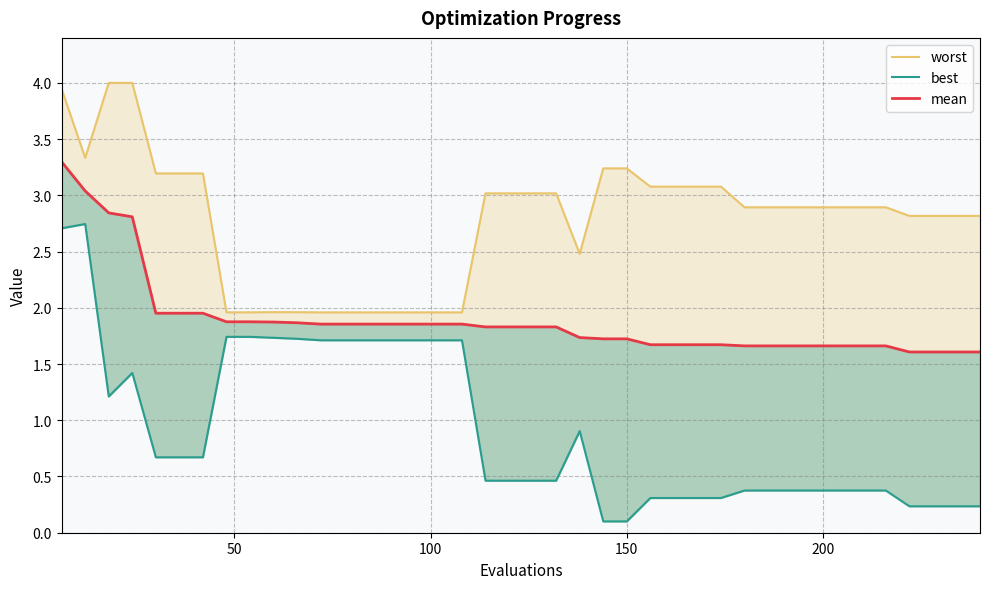

What is the difference between the second highest and second lowest values in the worst series?

2.0